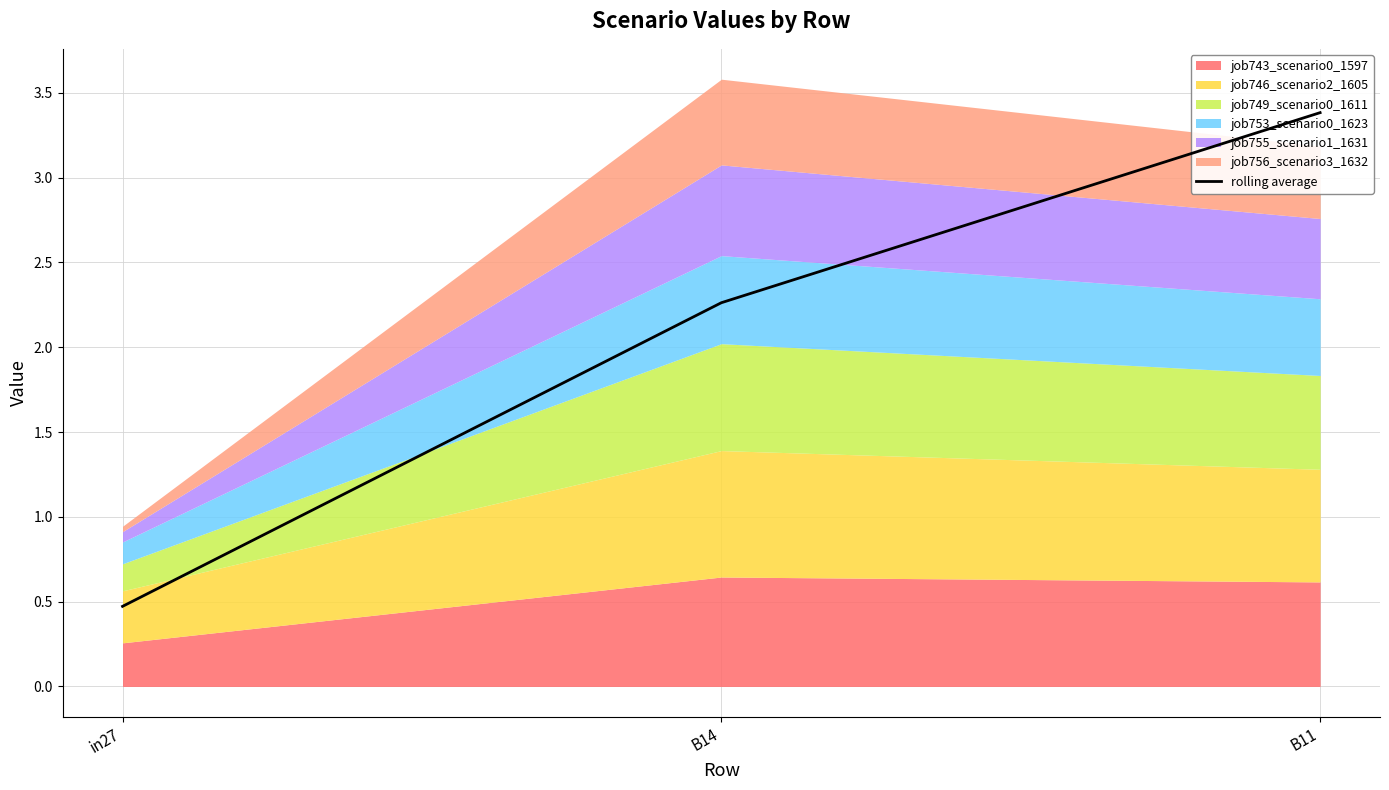

The value at B11 is 3.4. True or false?

True